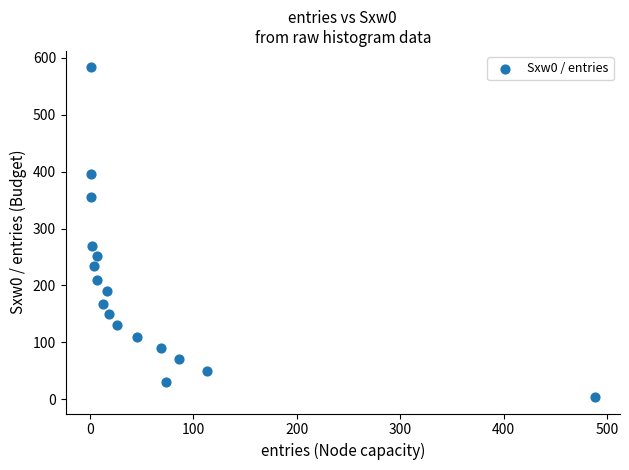

What Y value in the scatter plot is closest to 293?

268.5